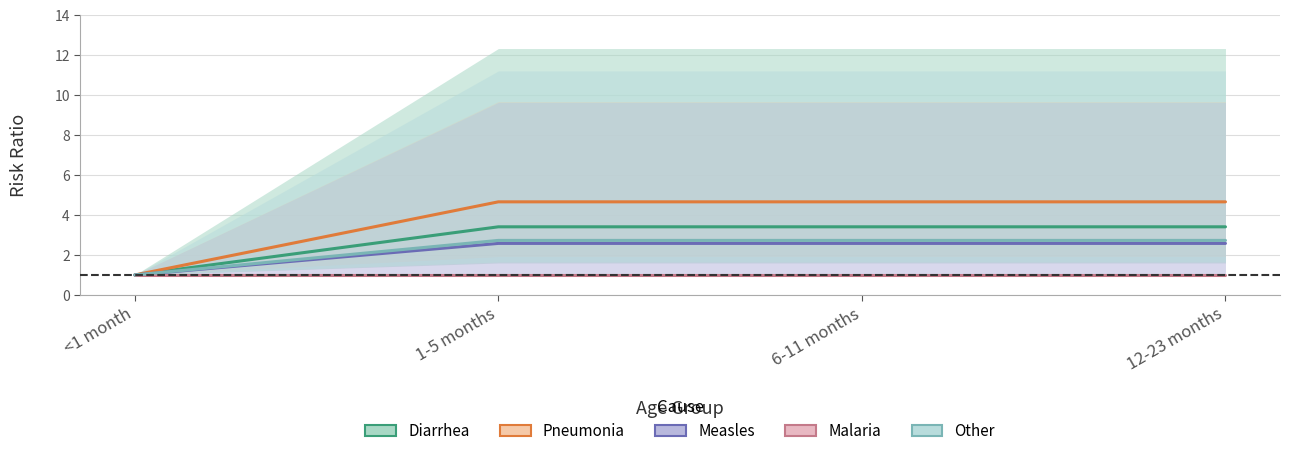

What is the sum of all Measles values?

8.7